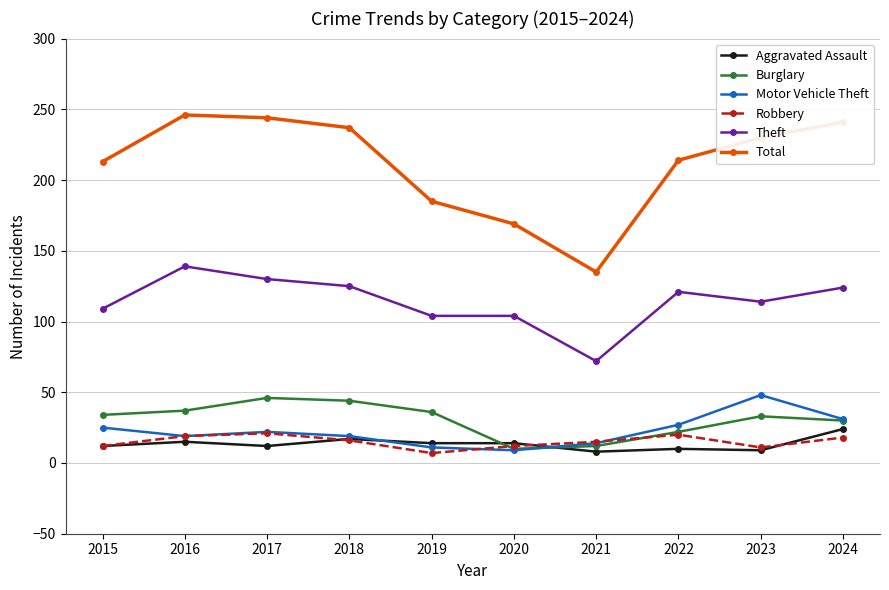

At how many categories does at least one series exceed 64?

10